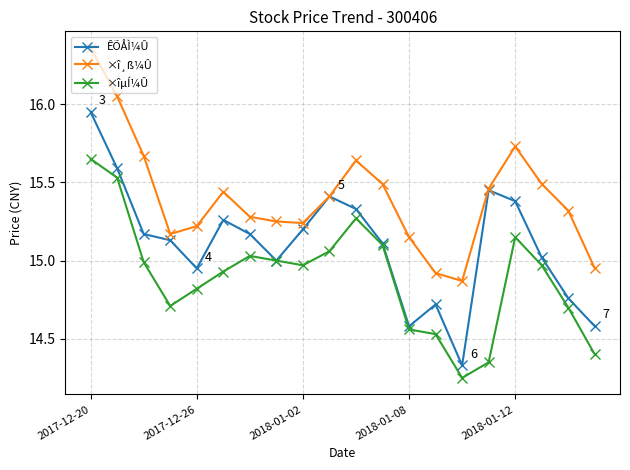

Which series has the largest total across all categories?

×î¸ß¼Û